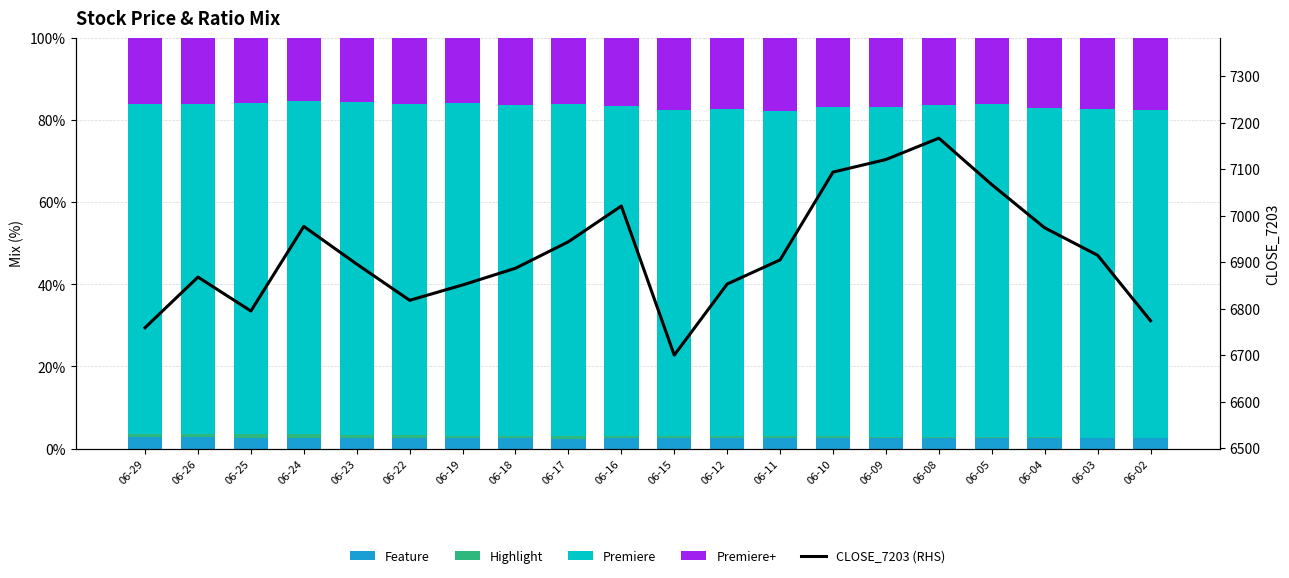

Reading right to left, transcribe all the data shown in this chart.

Feature: 0.0	0.0	0.0	0.0	0.0	0.0	0.0	0.0	0.0	0.0	0.0	0.0	0.0	0.0	0.0	0.0	0.0	0.0	0.0	0.0
Highlight: 0.0	0.0	0.0	0.0	0.0	0.0	0.0	0.0	0.0	0.0	0.0	0.0	0.0	0.0	0.0	0.0	0.0	0.0	0.0	0.0
Premiere: 0.8	0.8	0.8	0.8	0.8	0.8	0.8	0.8	0.8	0.8	0.8	0.8	0.8	0.8	0.8	0.8	0.8	0.8	0.8	0.8
Premiere+: 0.2	0.2	0.2	0.2	0.2	0.2	0.2	0.2	0.2	0.2	0.2	0.2	0.2	0.2	0.2	0.2	0.2	0.2	0.2	0.2
CLOSE_7203 (RHS): 6774.0	6915.0	6974.0	7067.0	7167.0	7121.0	7094.0	6905.0	6853.0	6700.0	7021.0	6944.0	6887.0	6851.0	6818.0	6896.0	6977.0	6795.0	6868.0	6759.0